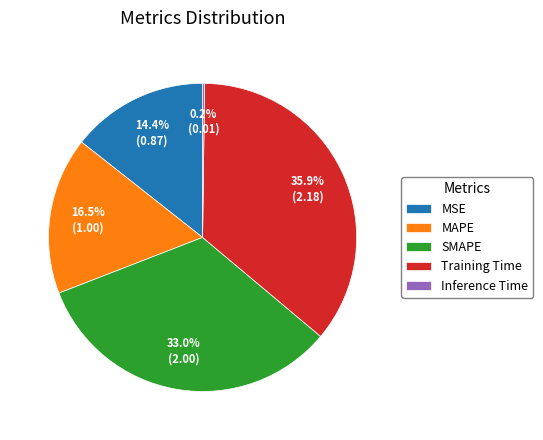

What is the ratio of the value at MAPE to the value at Training Time?

0.5